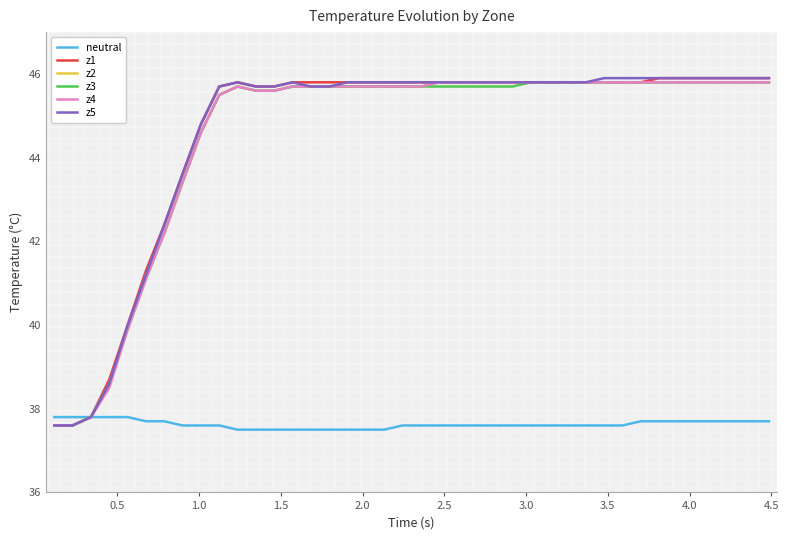

What is the lowest value of the z5 series?

37.6